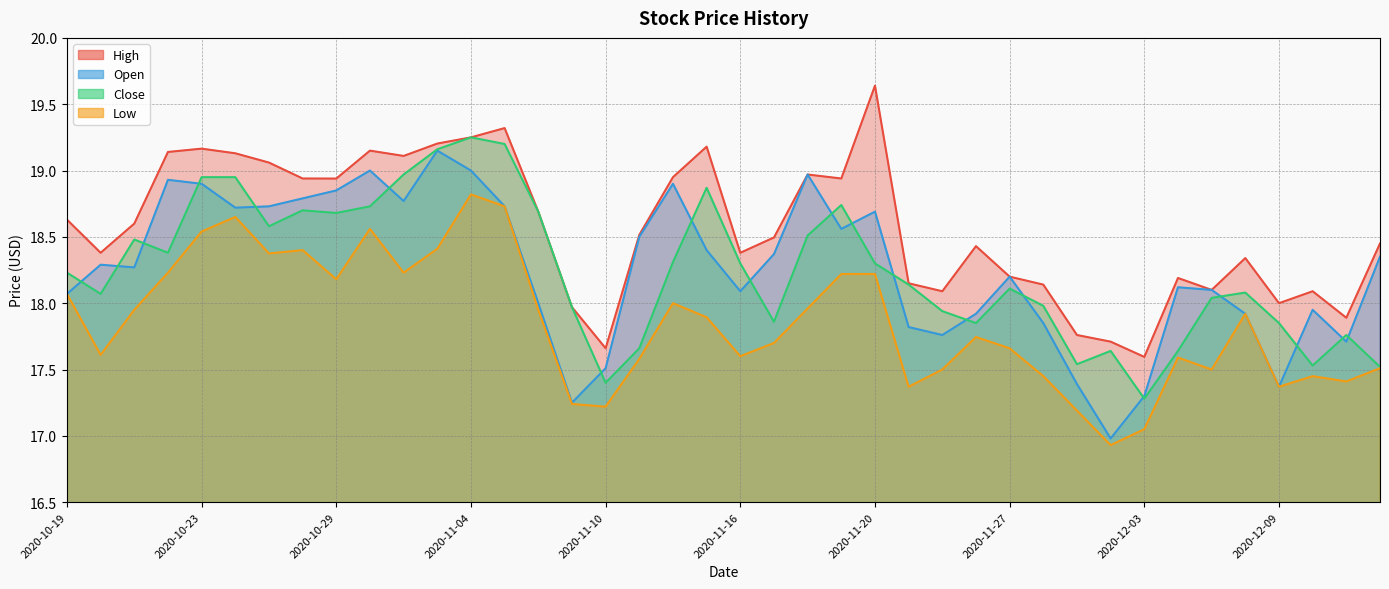

At which category does the chart reach its peak across all series?

2020-11-20